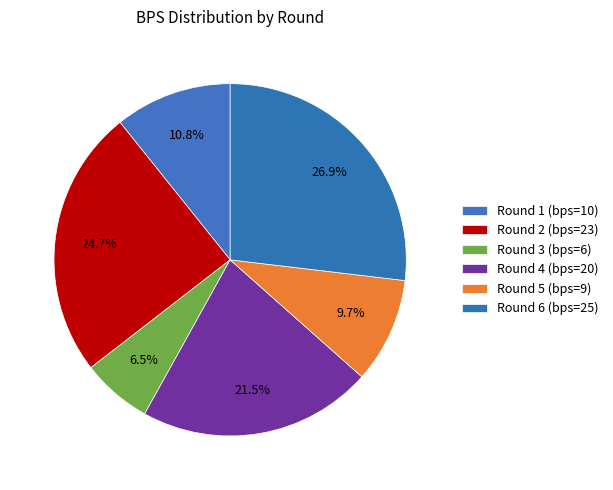

Which slice is the largest?

Round 6 (bps=25)